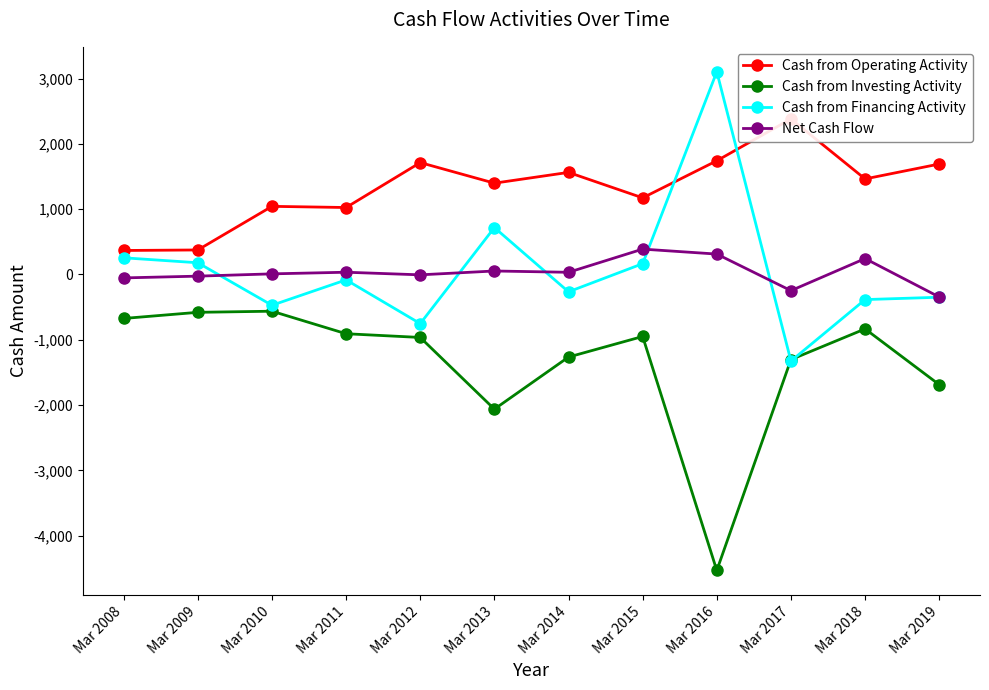

List the series in order of their peak value, highest first.

Cash from Financing Activity, Cash from Operating Activity, Net Cash Flow, Cash from Investing Activity